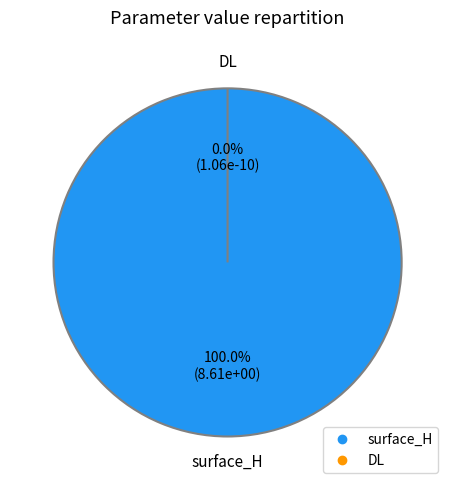

To the nearest percent, what is the difference between the largest and smallest slice percentages?

100%